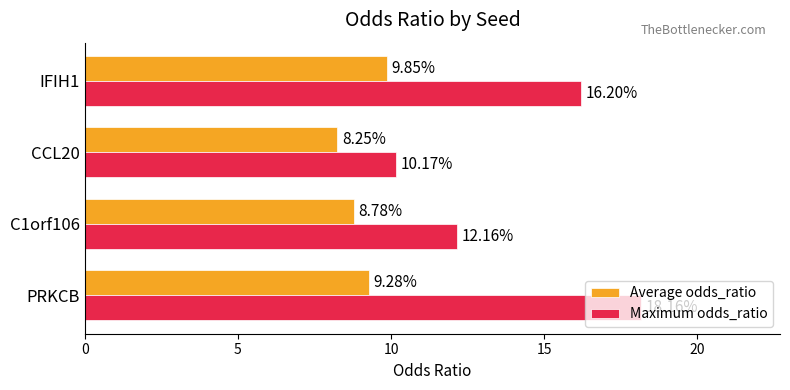

What is the total value across all series at CCL20?

18.4